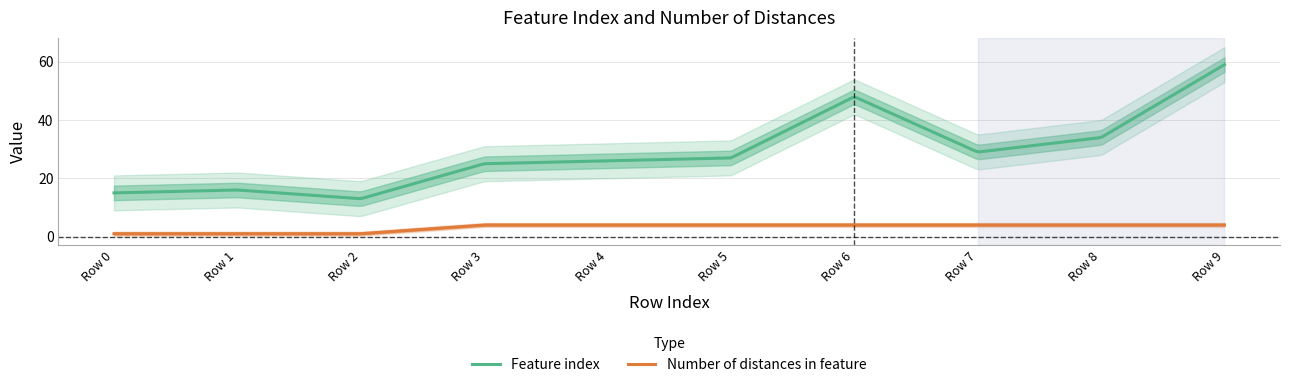

At which category does the chart reach its peak across all series?

9